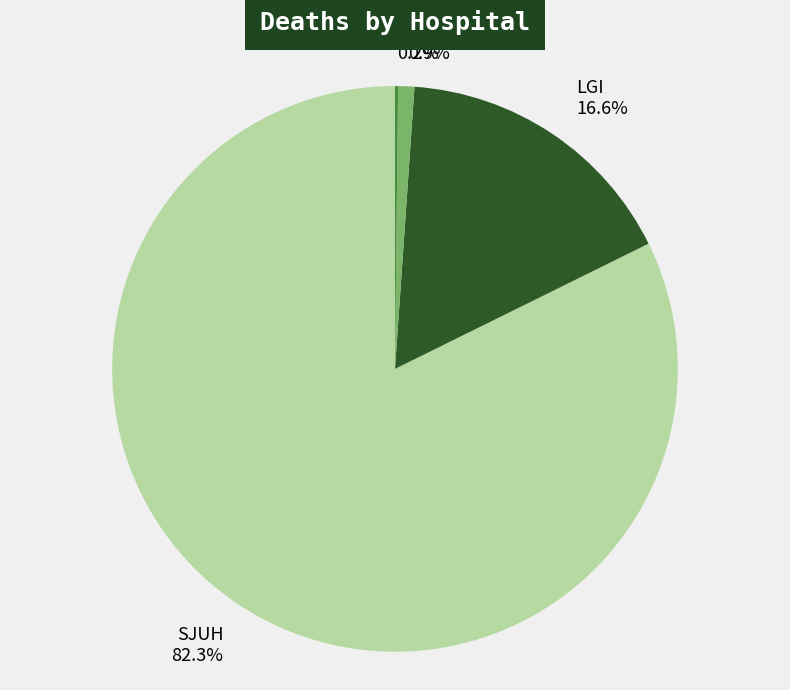

Which category has the biggest portion of the pie?

SJUH